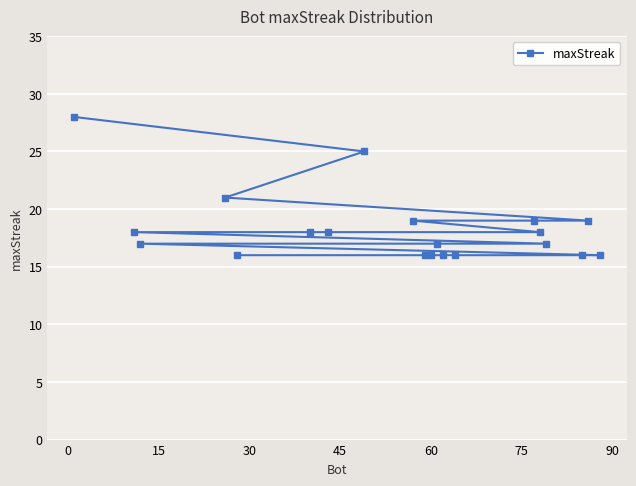

What is the sum of all values?

366